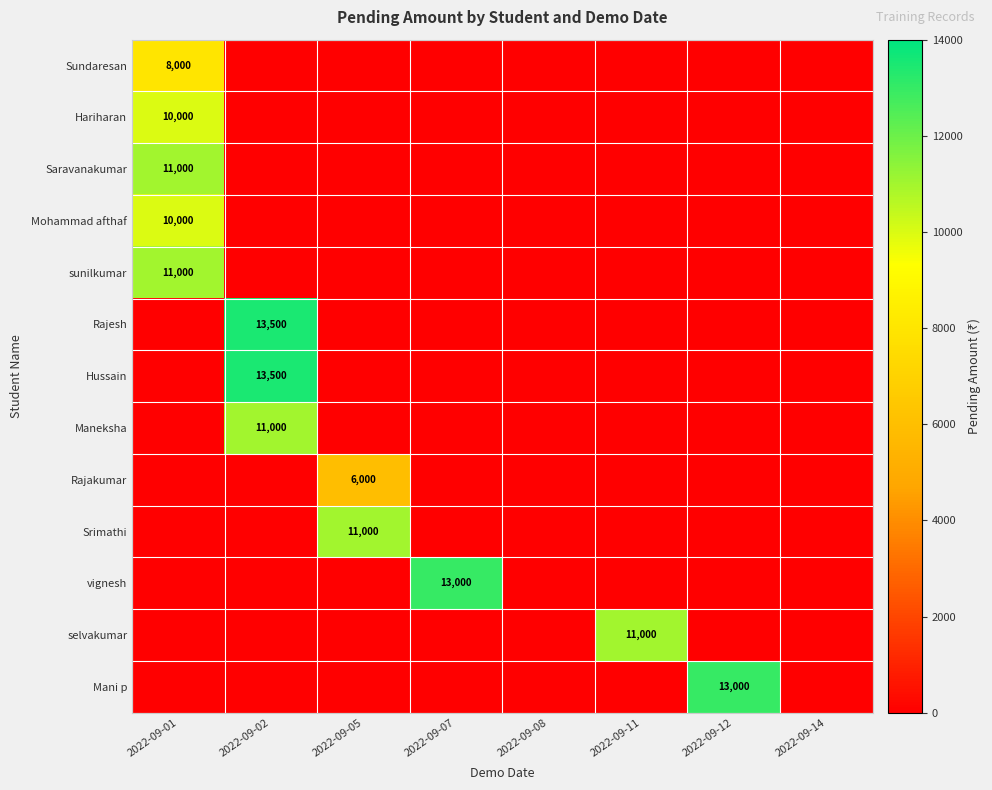

Which series changed the most between 2022-09-01 and 2022-09-14?

Saravanakumar